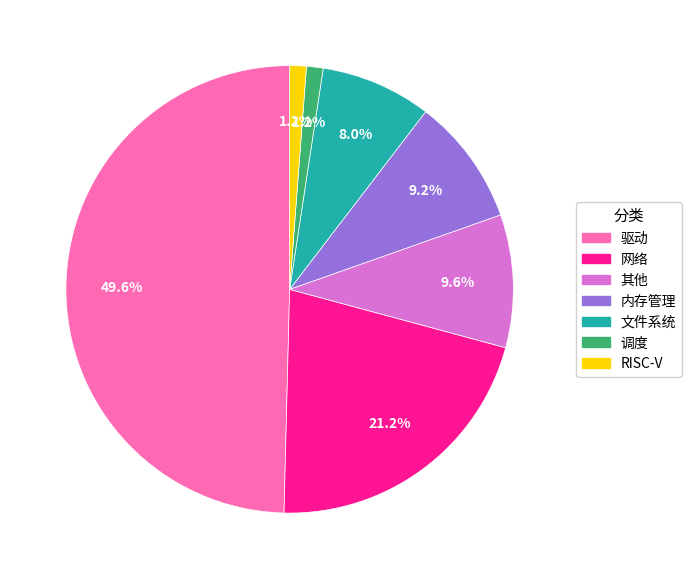

What portion of the pie excludes 内存管理?

90.8%